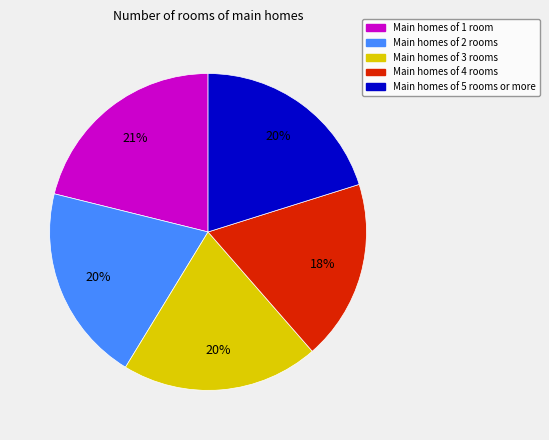

What is the largest slice in the pie chart?

Main homes of 1 room